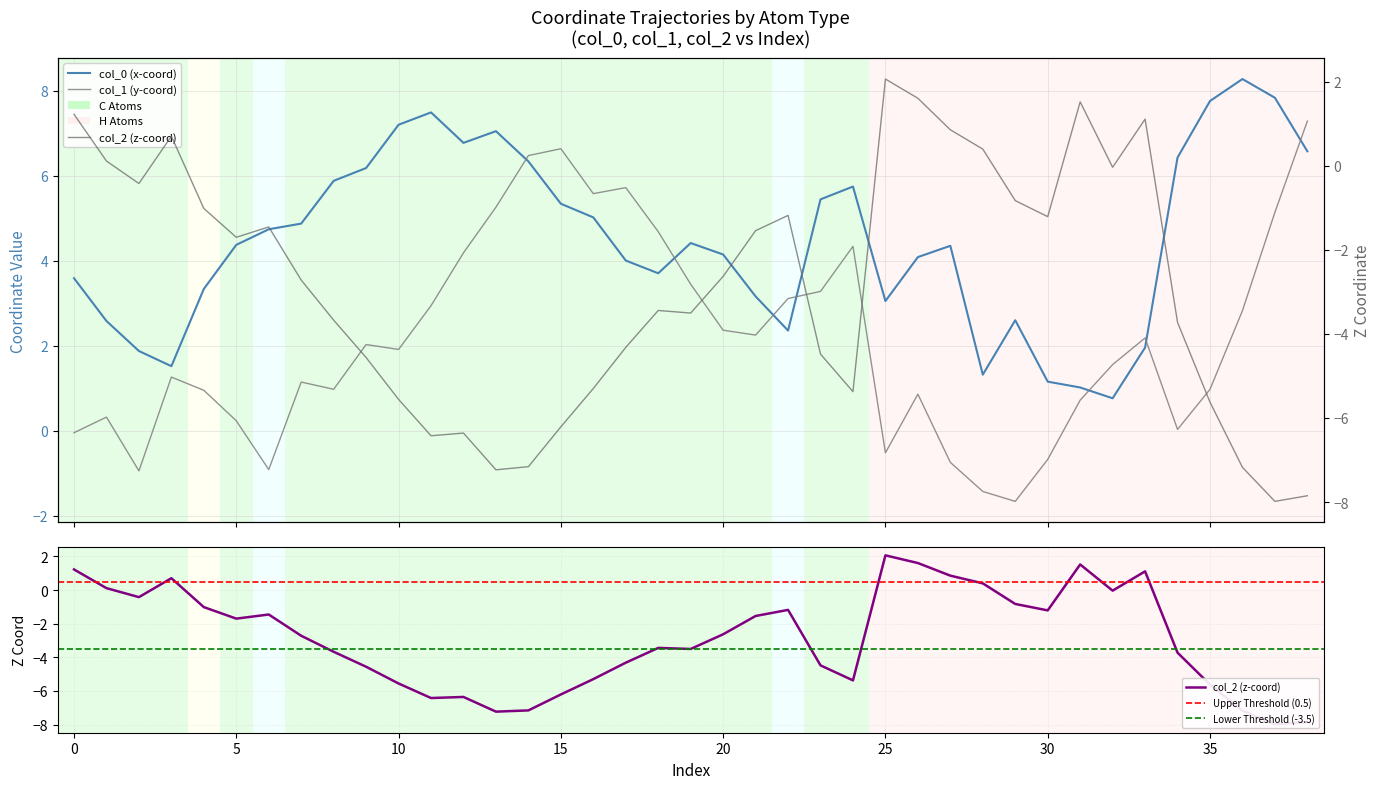

Reading left to right, list all the values displayed in this chart.

col_0: 3.6	2.6	1.9	1.5	3.3	4.4	4.7	4.9	5.9	6.2	7.2	7.5	6.8	7.0	6.3	5.3	5.0	4.0	3.7	4.4	4.1	3.2	2.4	5.4	5.7	3.1	4.1	4.4	1.3	2.6	1.2	1.0	0.8	2.0	6.4	7.8	8.3	7.8	6.6
col_1: -0.0	0.3	-0.9	1.3	1.0	0.2	-0.9	1.1	1.0	2.0	1.9	2.9	4.2	5.3	6.5	6.6	5.6	5.7	4.7	3.4	2.4	2.3	3.1	3.3	4.3	-0.5	0.9	-0.7	-1.4	-1.7	-0.7	0.7	1.6	2.2	0.0	1.0	2.8	5.1	7.3
col_2: 1.2	0.1	-0.4	0.7	-1.0	-1.7	-1.5	-2.7	-3.7	-4.6	-5.6	-6.4	-6.4	-7.2	-7.2	-6.2	-5.3	-4.3	-3.4	-3.5	-2.6	-1.5	-1.2	-4.5	-5.4	2.1	1.6	0.9	0.4	-0.8	-1.2	1.5	-0.0	1.1	-3.7	-5.6	-7.2	-8.0	-7.8